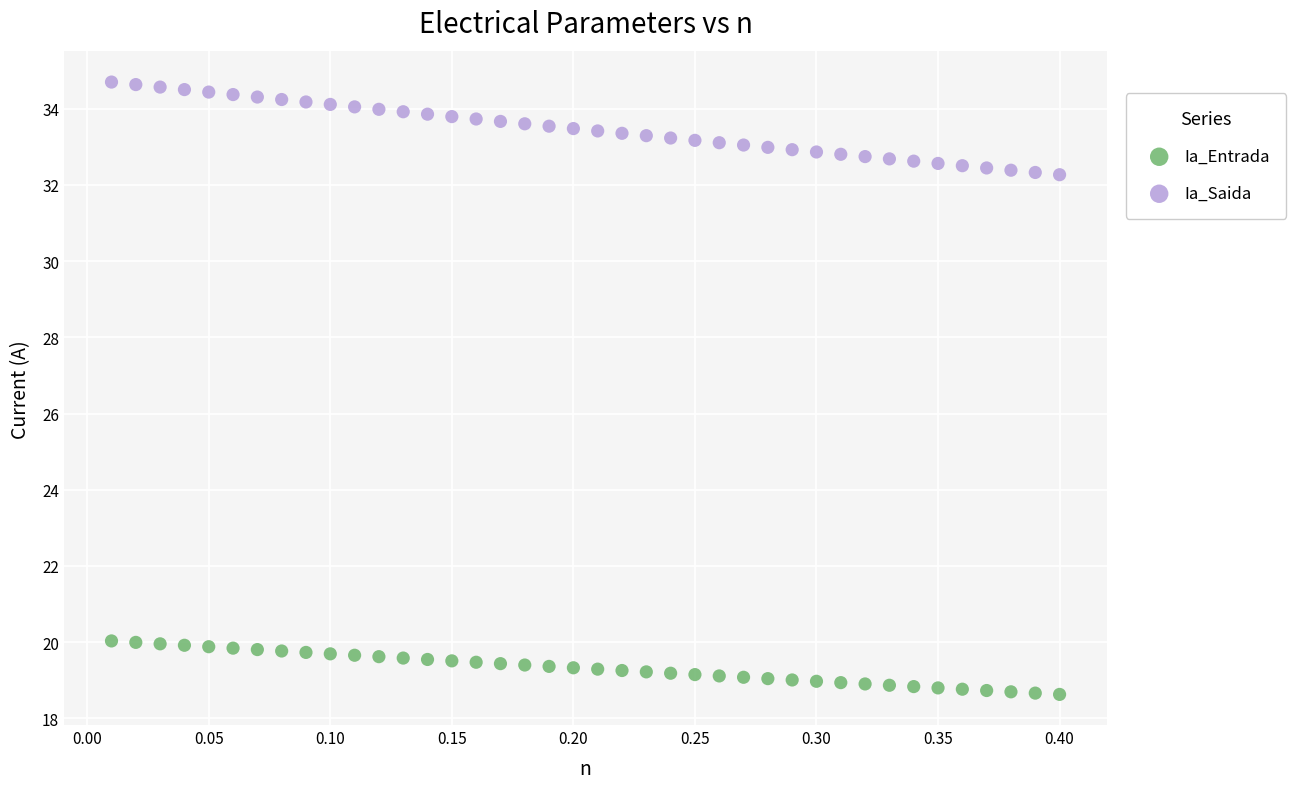

Which series contains the highest Y value?

Ia_Saida